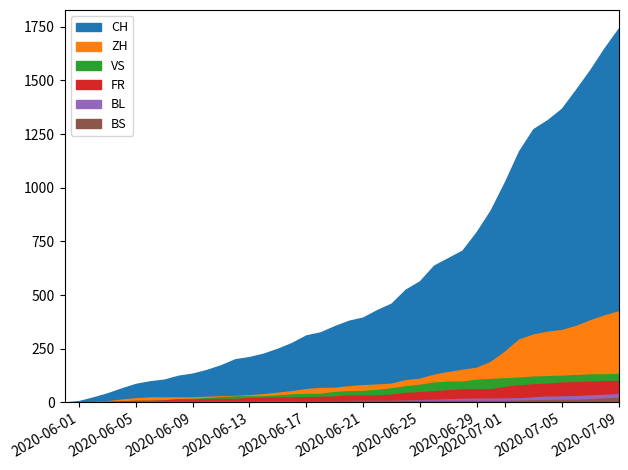

What is the difference between the maximum and minimum values in the CH series?

1741